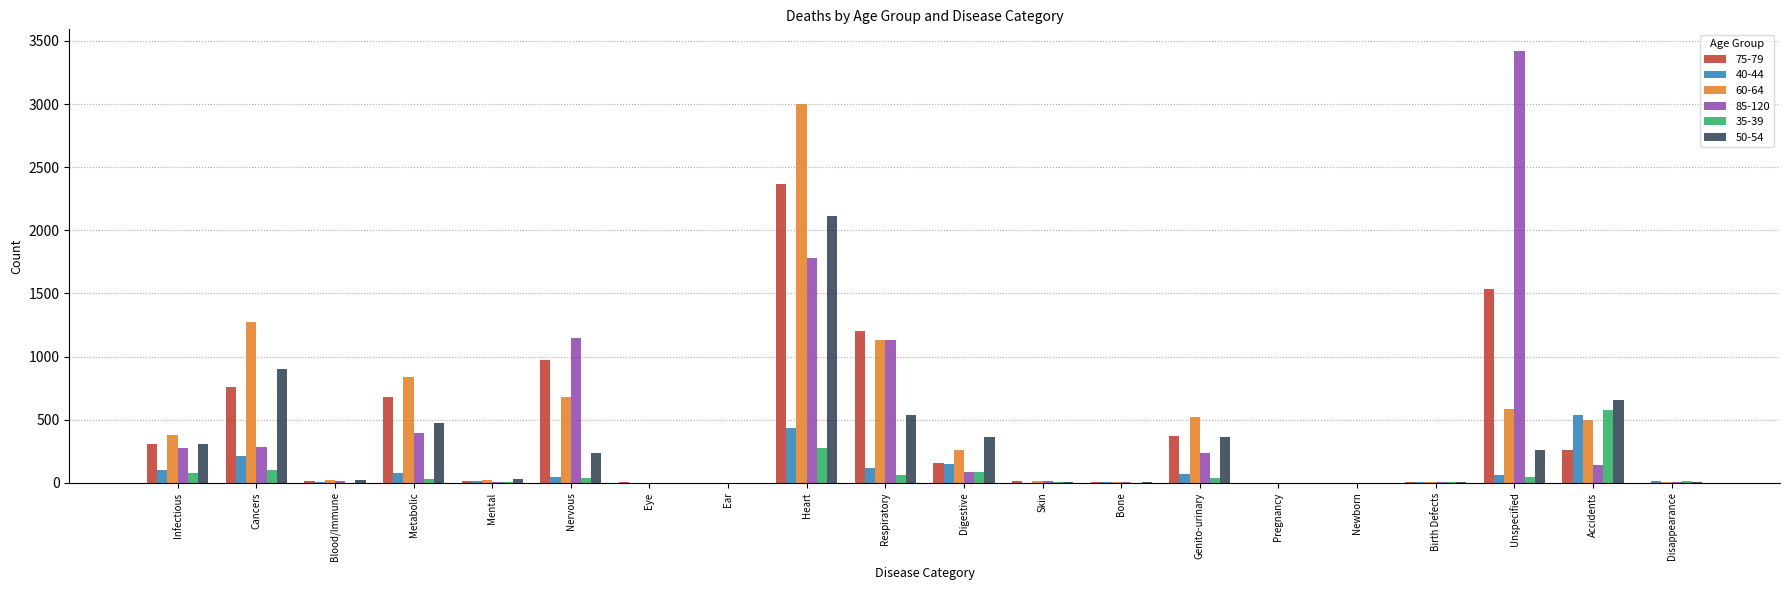

At which label does 85-120 reach its peak?

Unspecified